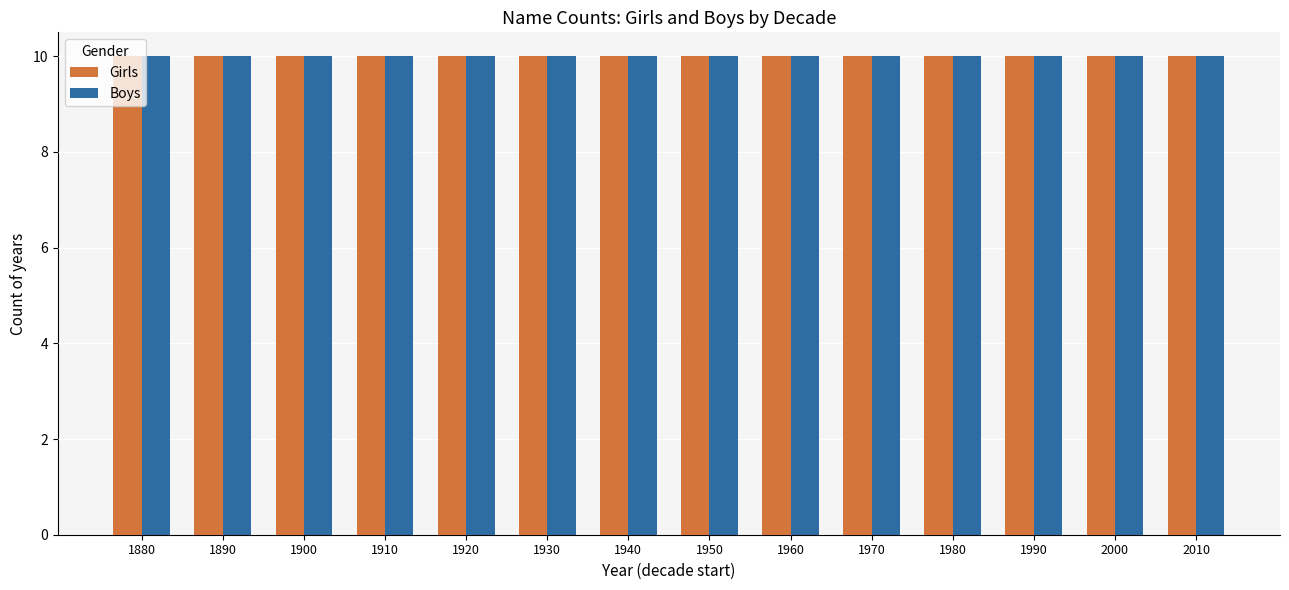

At which category is the sum across all series the highest?

1950